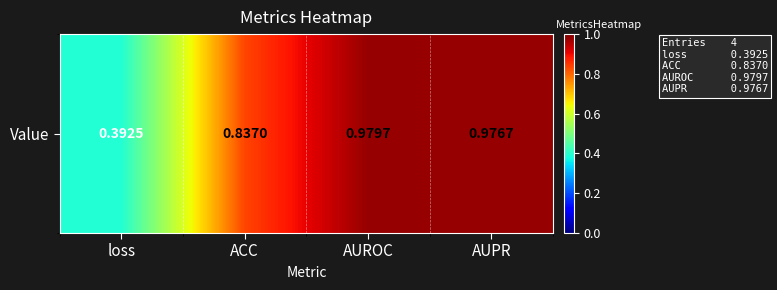

What is the maximum value shown in the chart?

1.0